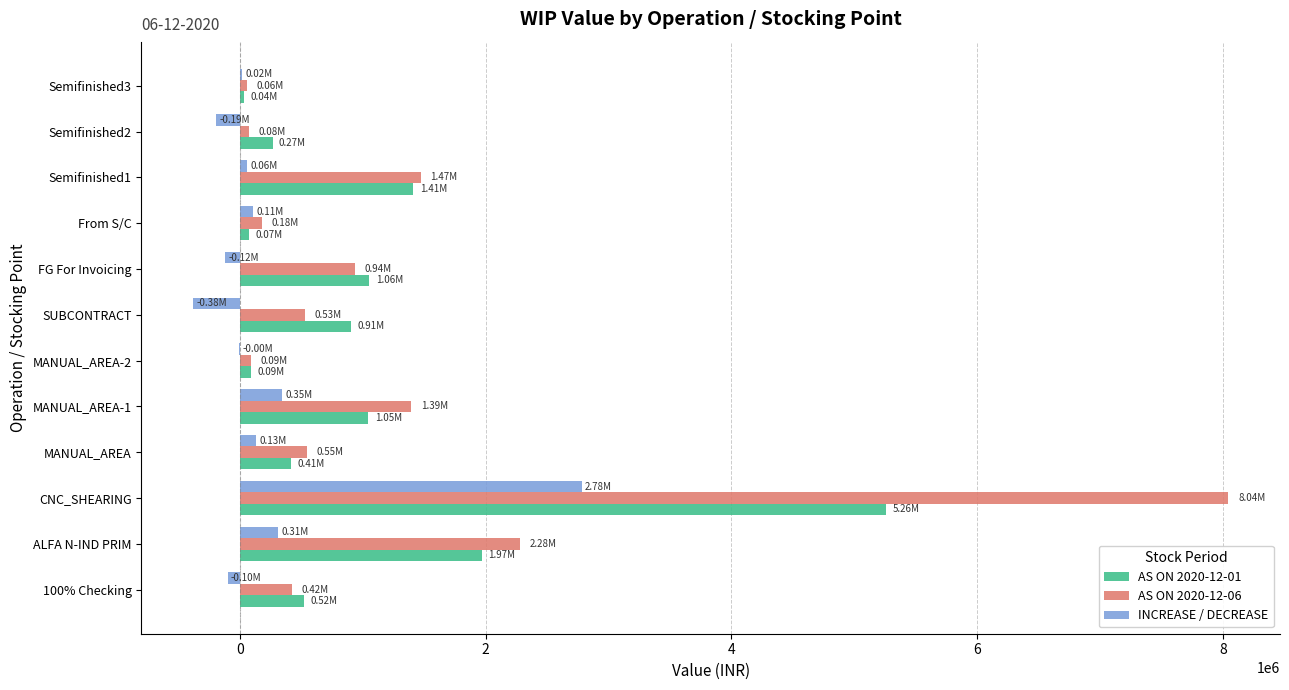

What is the sum of all AS ON 2020-12-06 values?

16024706.4